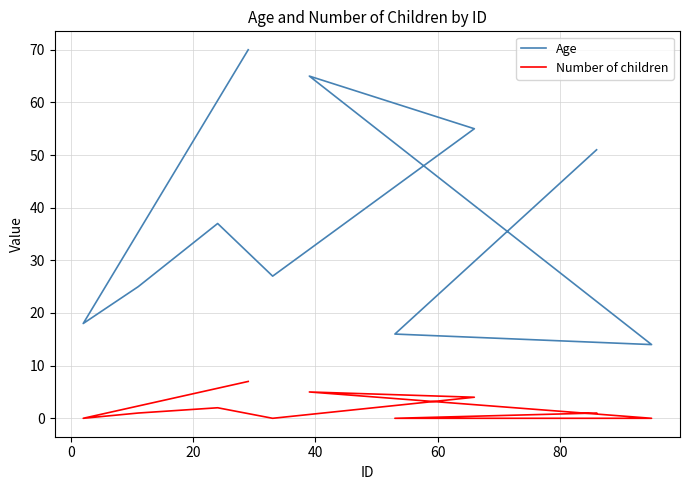

Is it true that Number of children equals -3 at 7?

False